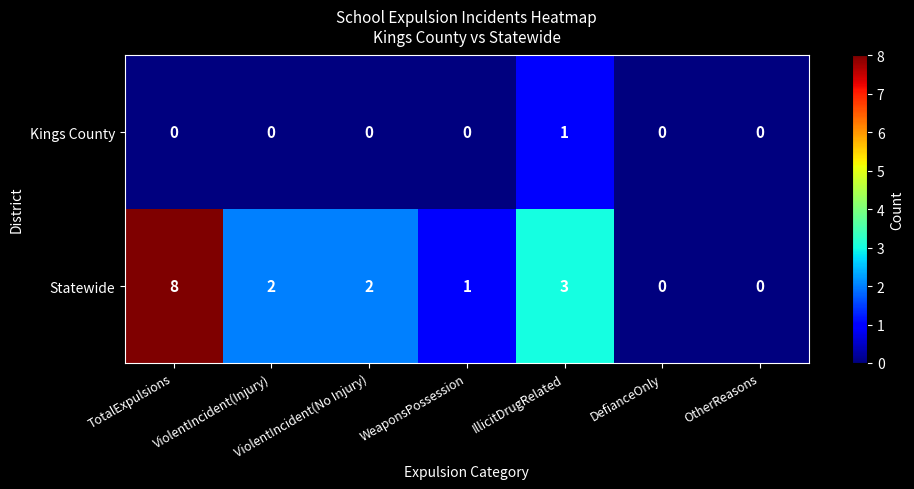

Count the Statewide values in the range 0 to 3.

6